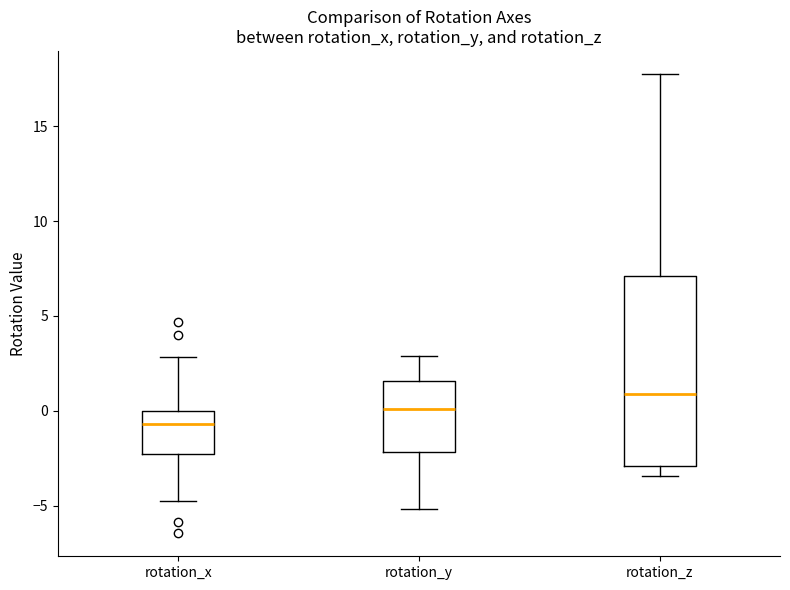

Reading left to right, read every box against the y-axis: the position of its median line, the range the box covers, and the ends of its whiskers. The values are not printed on the chart, so give them approximately, as read against the axis.

rotation_x: median -0.5, box -2.5 to 0.0, whiskers -4.5 to 3.0
rotation_y: median 0.0, box -2.0 to 1.5, whiskers -5.0 to 3.0
rotation_z: median 1.0, box -3.0 to 7.0, whiskers -3.5 to 18.0